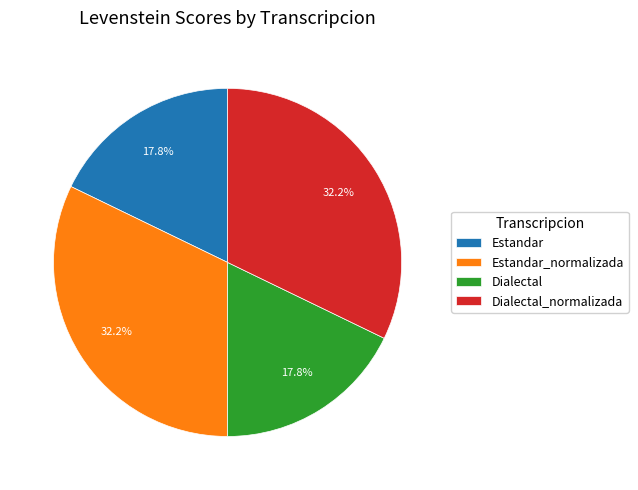

Approximately how many times larger is the value at Dialectal_normalizada compared to Dialectal?

1.8